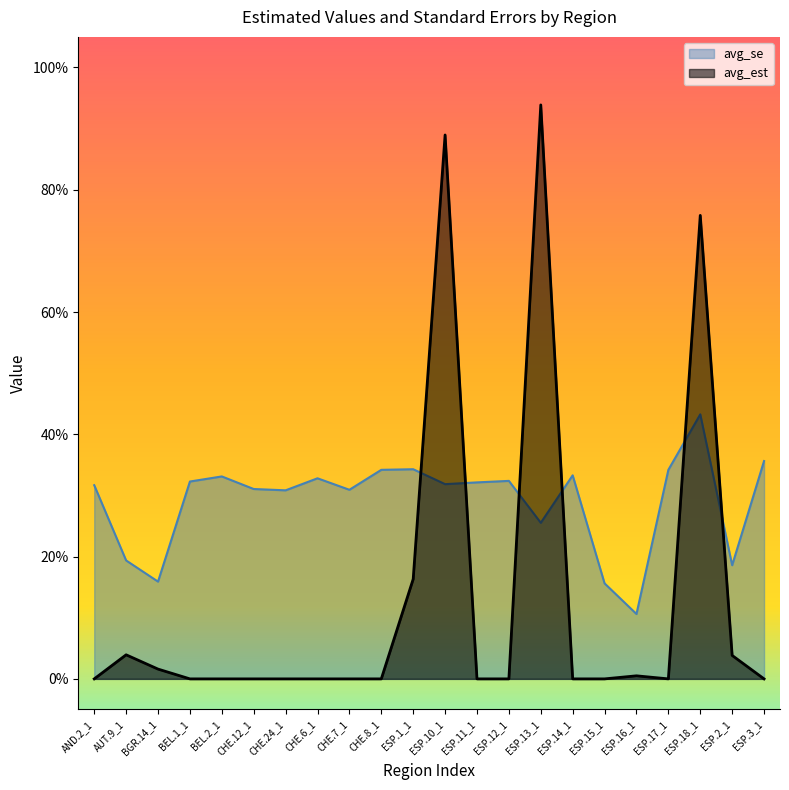

True or false: avg_est has a value of 0.0 at ESP.16_1.

True